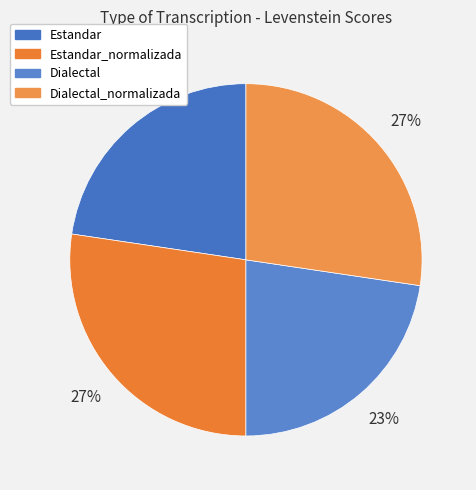

True or false: Estandar_normalizada accounts for 27% of the total.

True